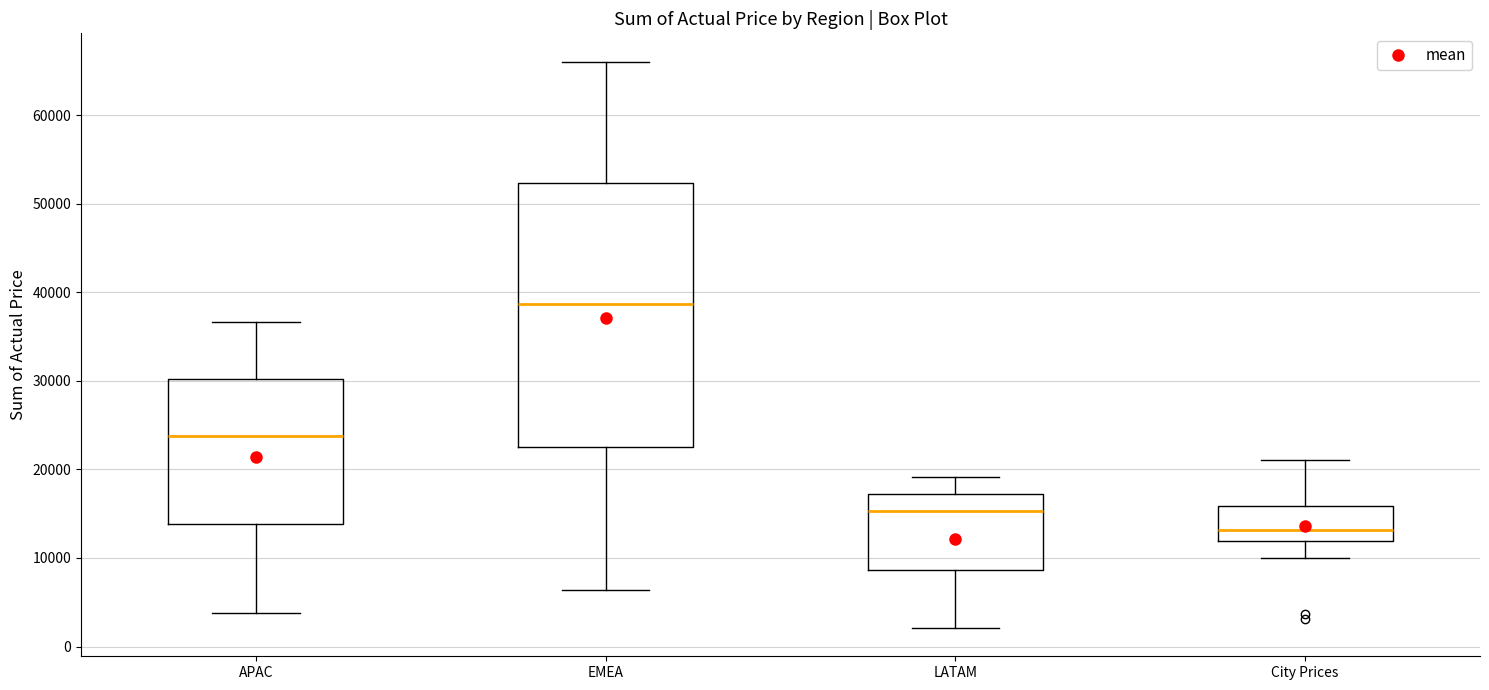

Comparing the boxes themselves (not the whiskers), which one is the tallest?

EMEA